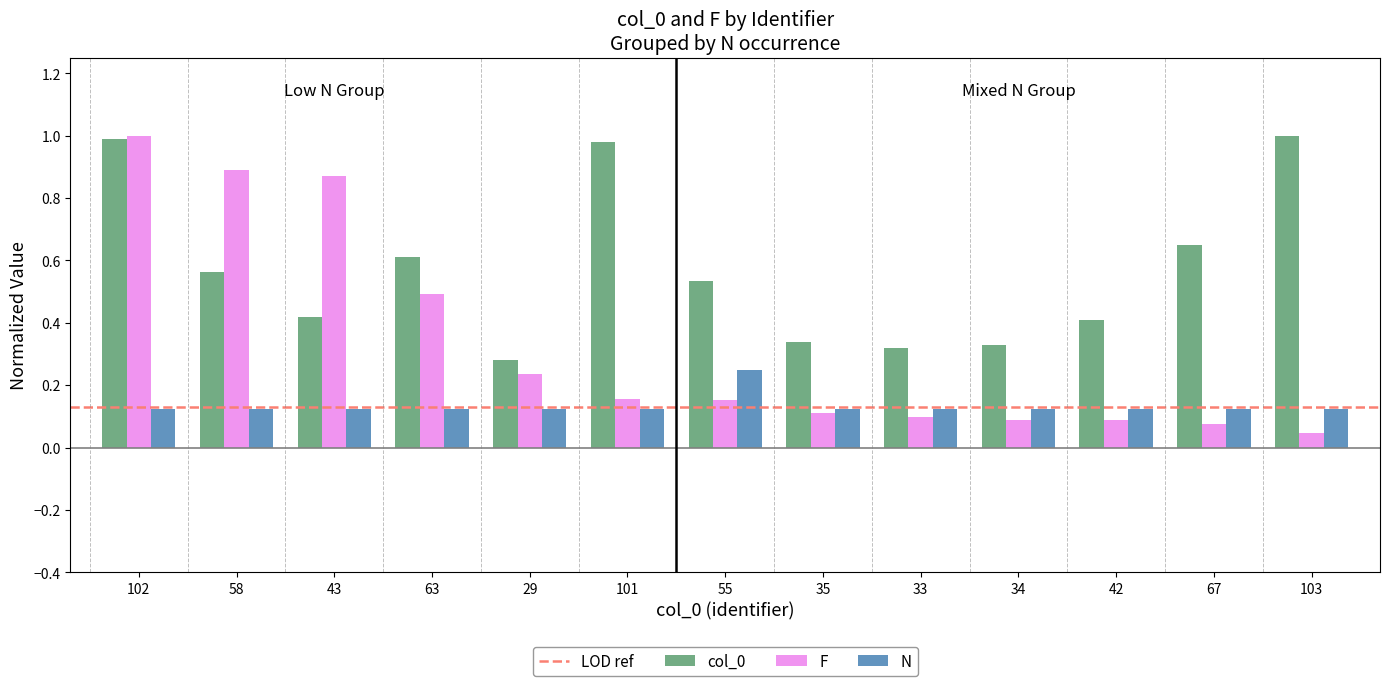

What is the sum of all N values?

1.8